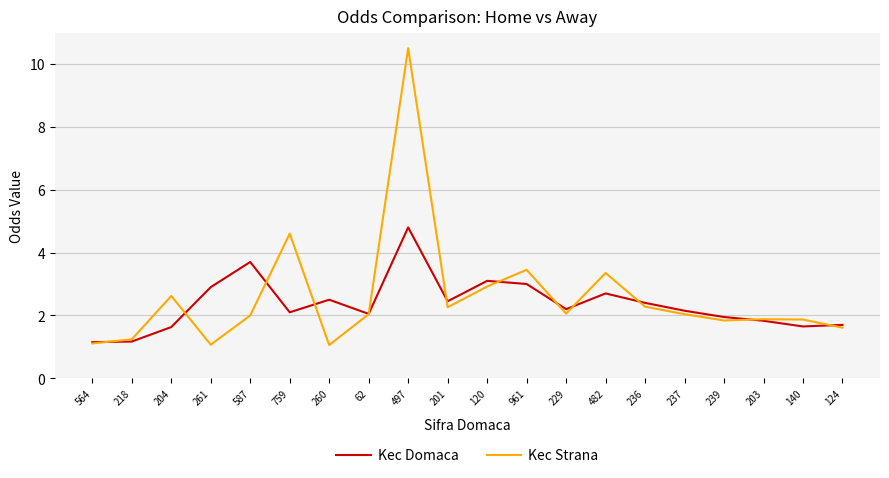

Between 497 and 124, which series saw the biggest shift?

Kec Strana